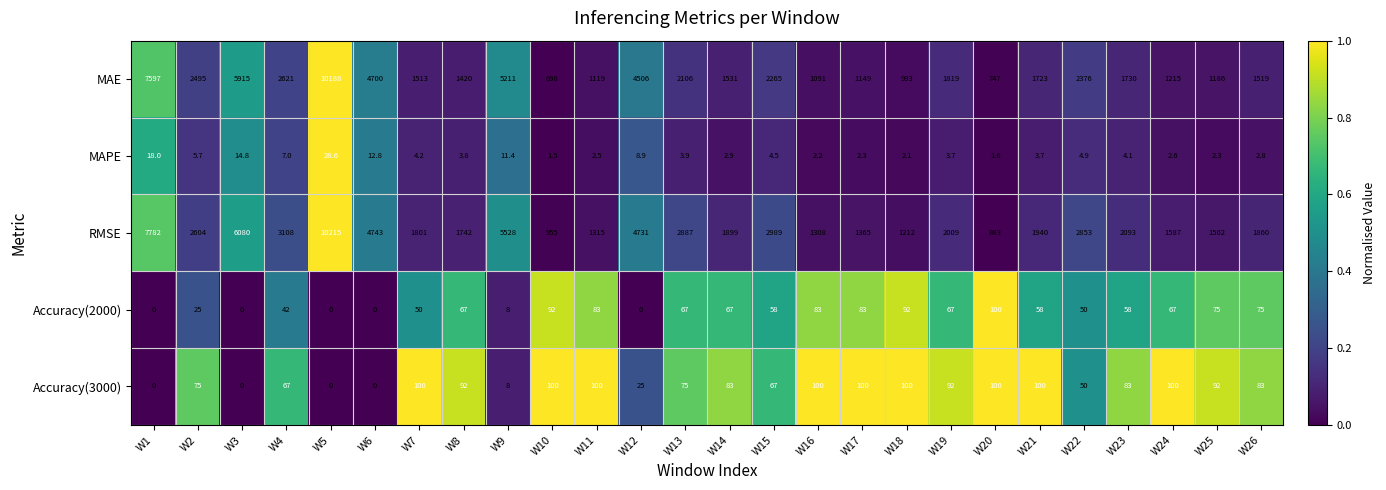

Which series has the largest range (max minus min)?

MAE